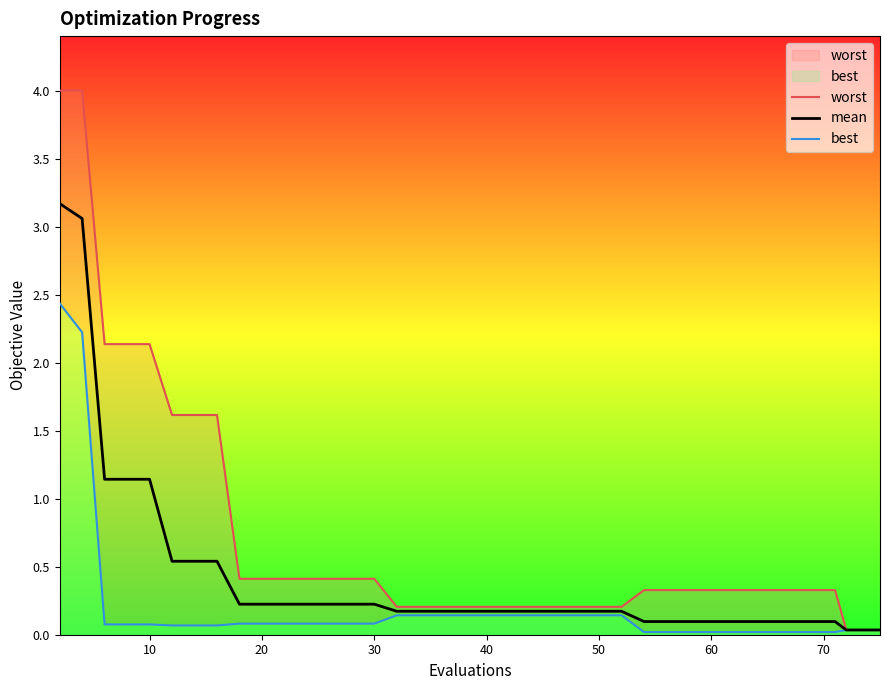

Which has a higher value, 30 or 36?

30